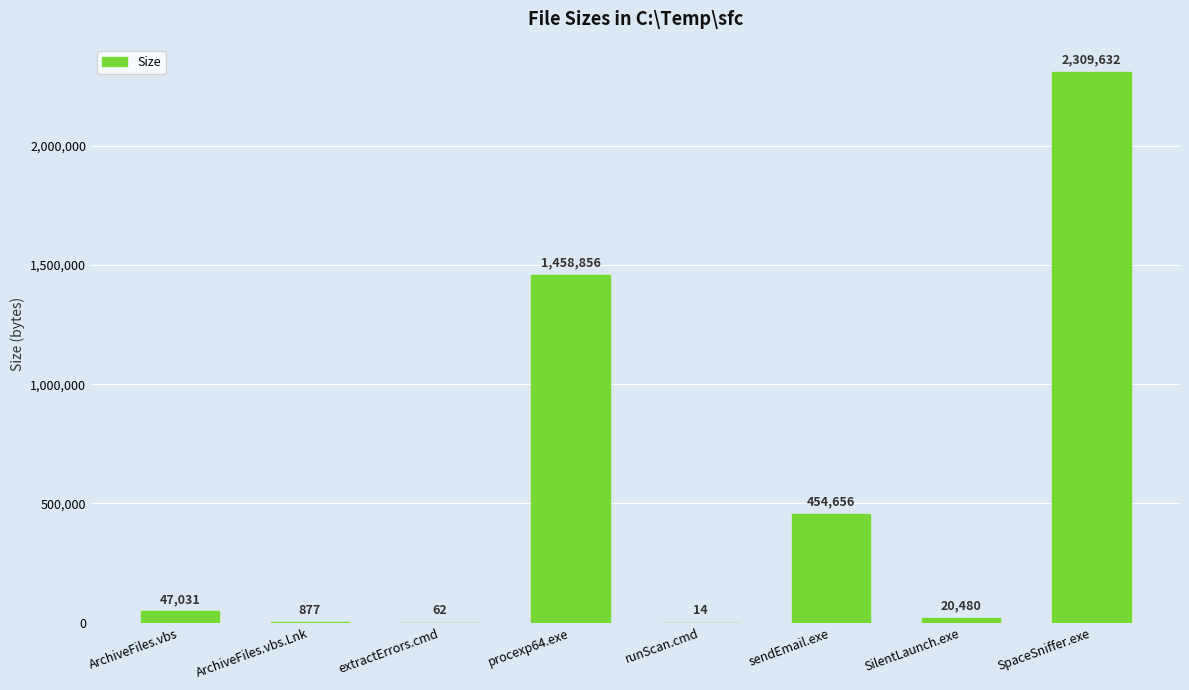

How many series are shown in this chart?

1